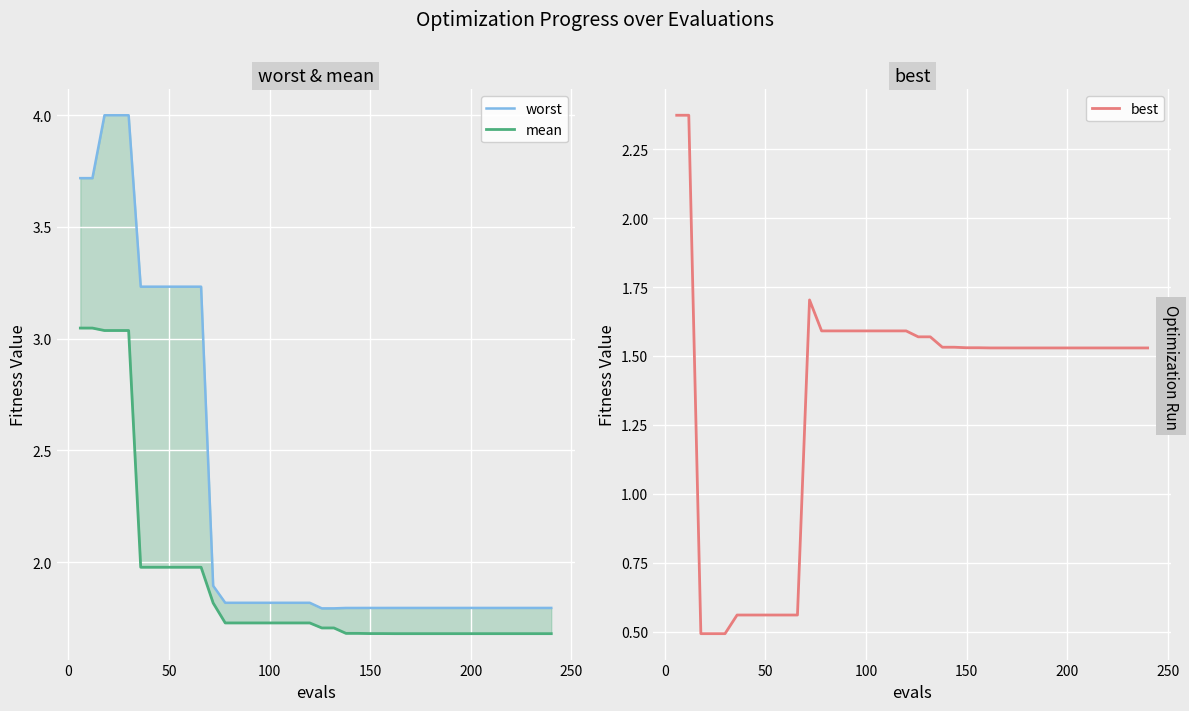

Count the worst values in the range 1 to 3.

29